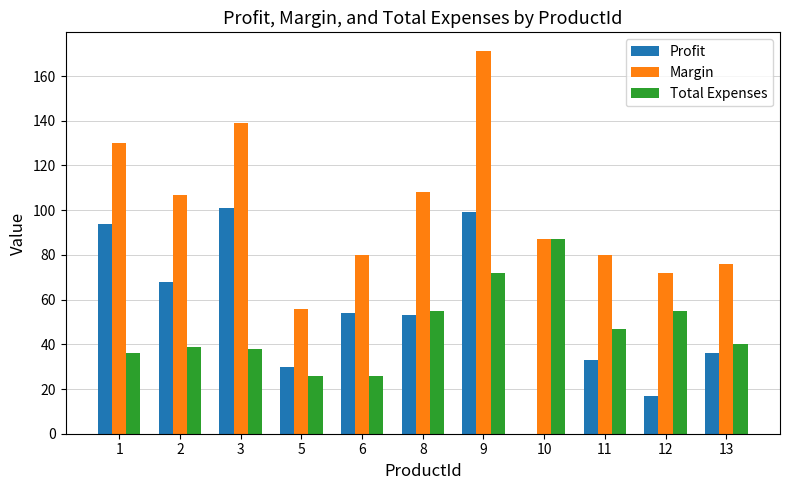

What is the sum of all Profit values?

585